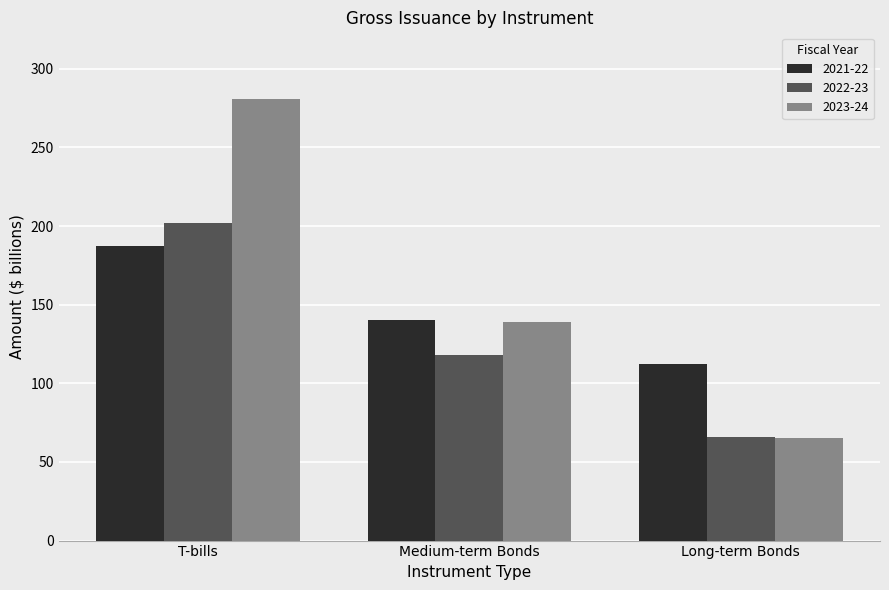

List the series in order of their overall mean, highest first.

2023-24, 2021-22, 2022-23